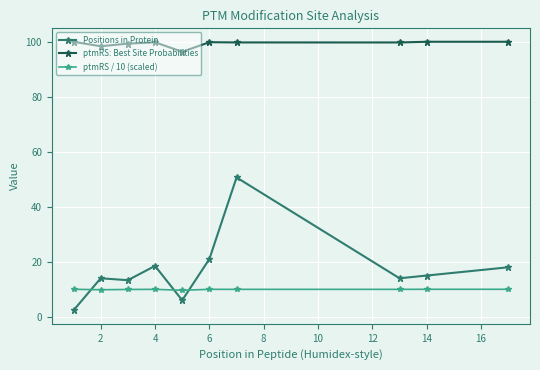

What is the difference between the second highest and second lowest values in the Positions in Protein series?

15.0